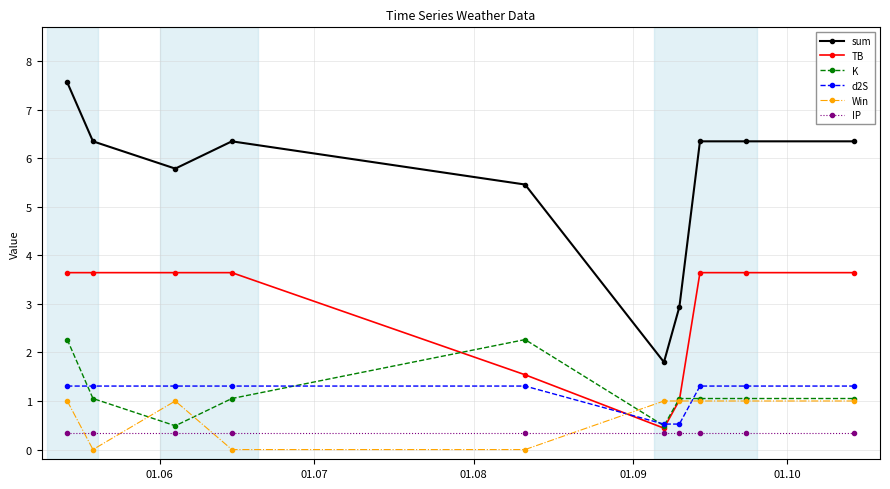

What is the greatest value displayed?

7.6